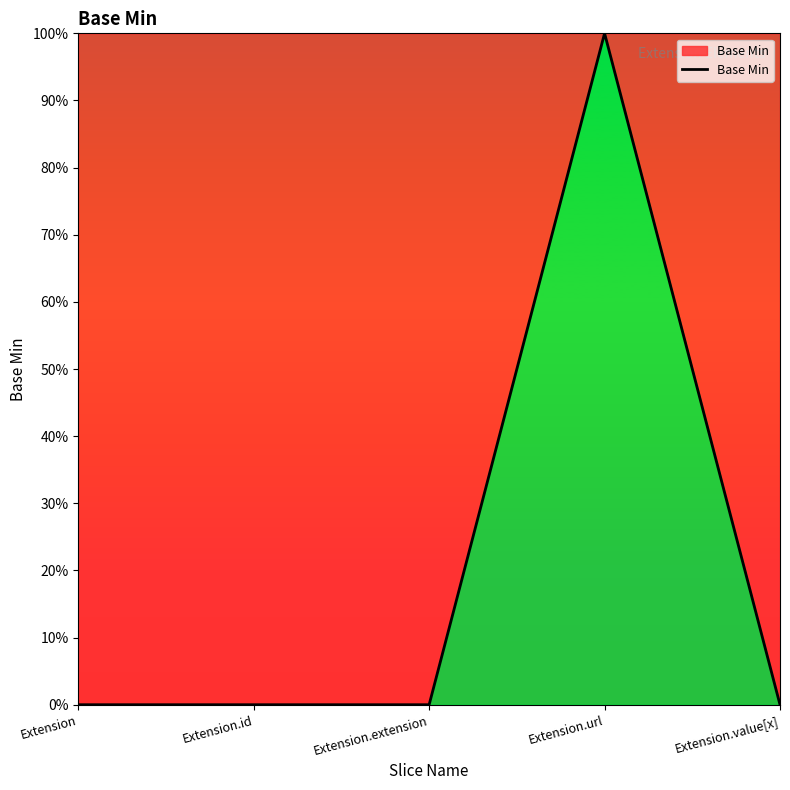

Reading left to right, list all the values displayed in this chart.

Extension=0	Extension.id=0	Extension.extension=0	Extension.url=1	Extension.value[x]=0